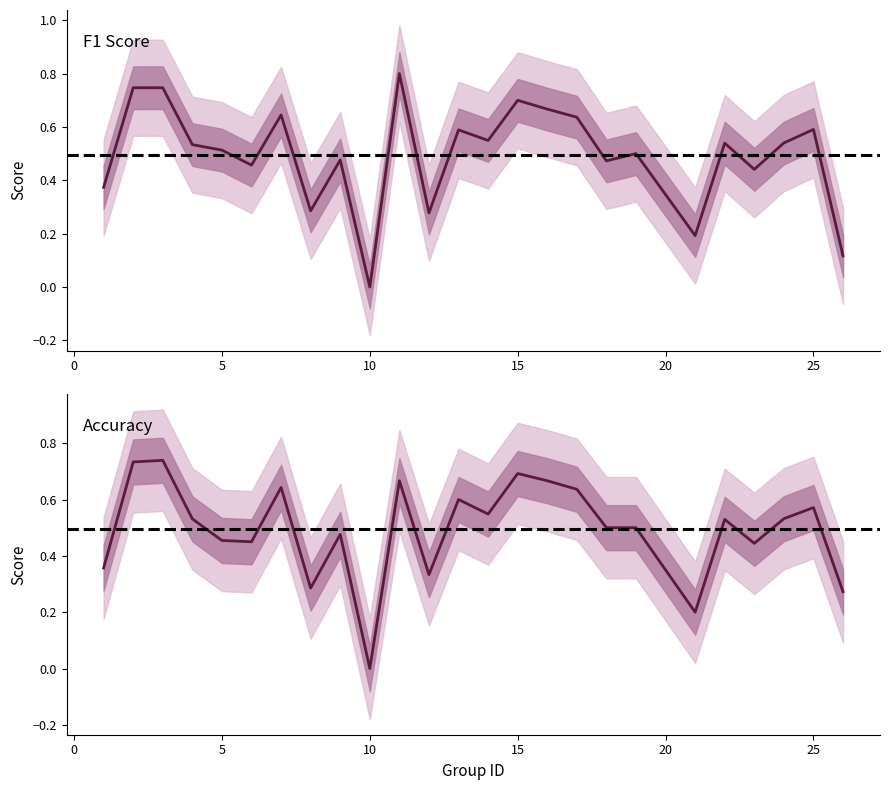

How many interior local valleys does the accuracy series have?

7